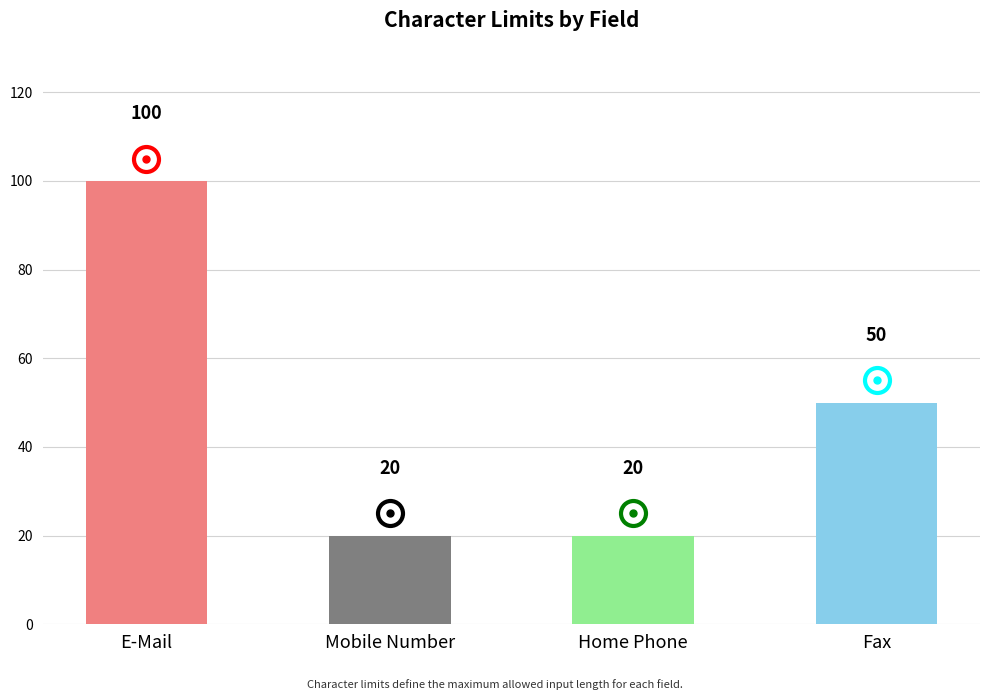

What is the average value?

48